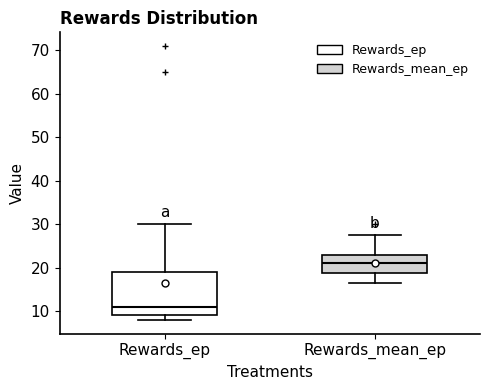

Reading left to right, transcribe this box plot: for each box, give where its median line is, the range the box spans, and where its two whiskers end, as read against the y-axis. The values are not printed on the chart, so give them approximately, as read against the axis.

Rewards_ep: median 11, box 9 to 19, whiskers 8 to 30
Rewards_mean_ep: median 21, box 19 to 23, whiskers 16 to 28